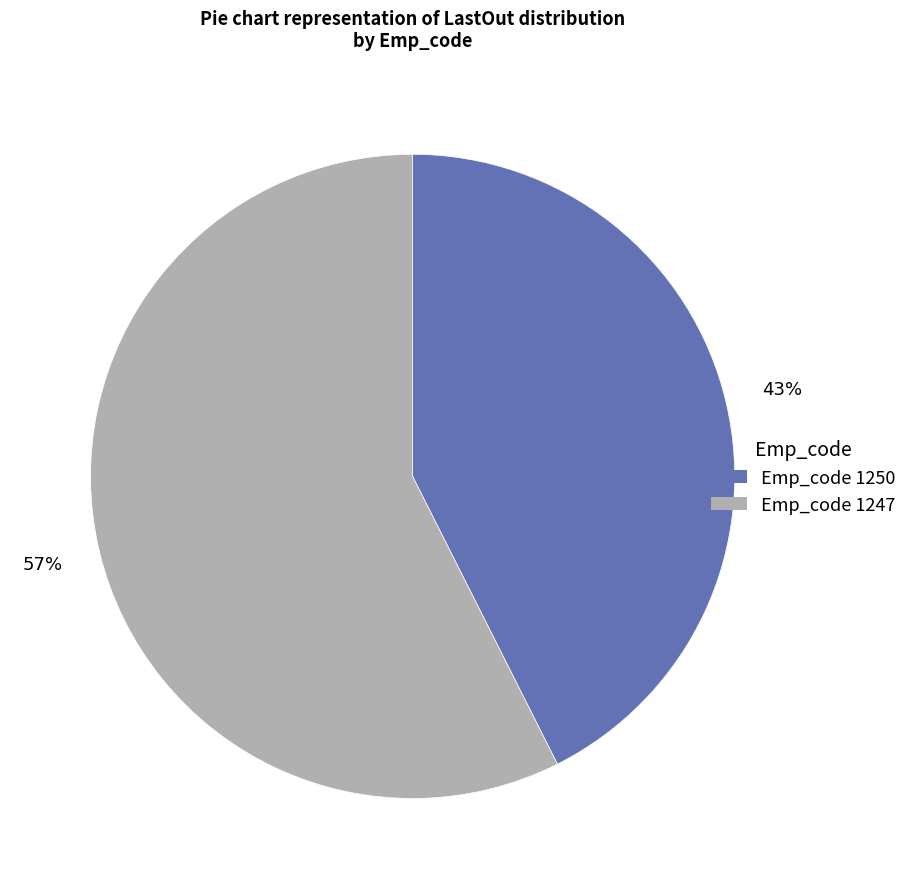

Is there any slice that represents more than half of the pie?

Yes